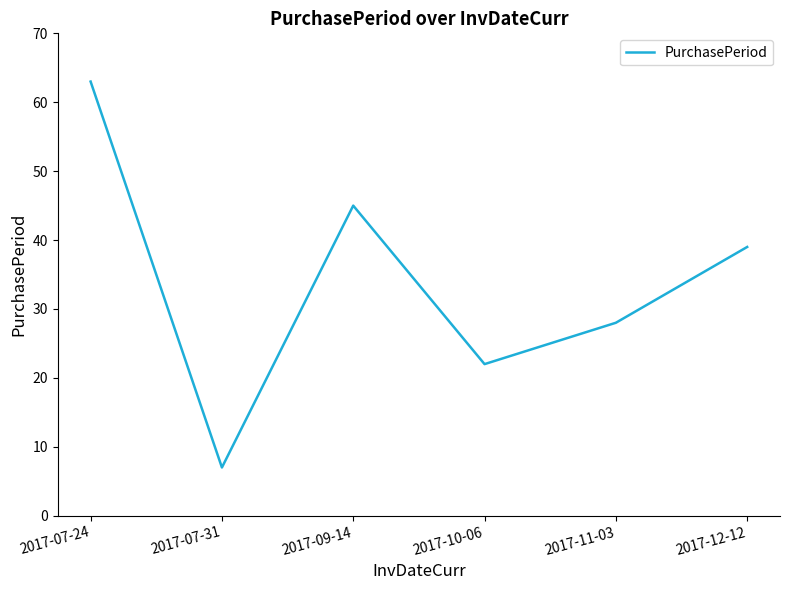

Where is the first local maximum?

2017-09-14